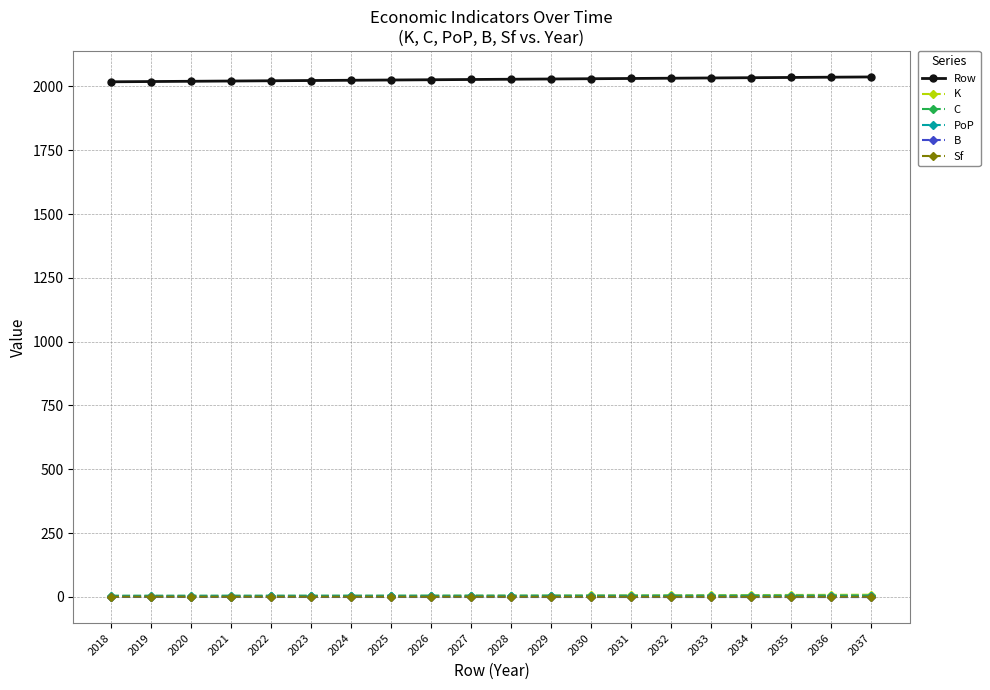

True or false: K has a value of 4.6 at 2024.

True